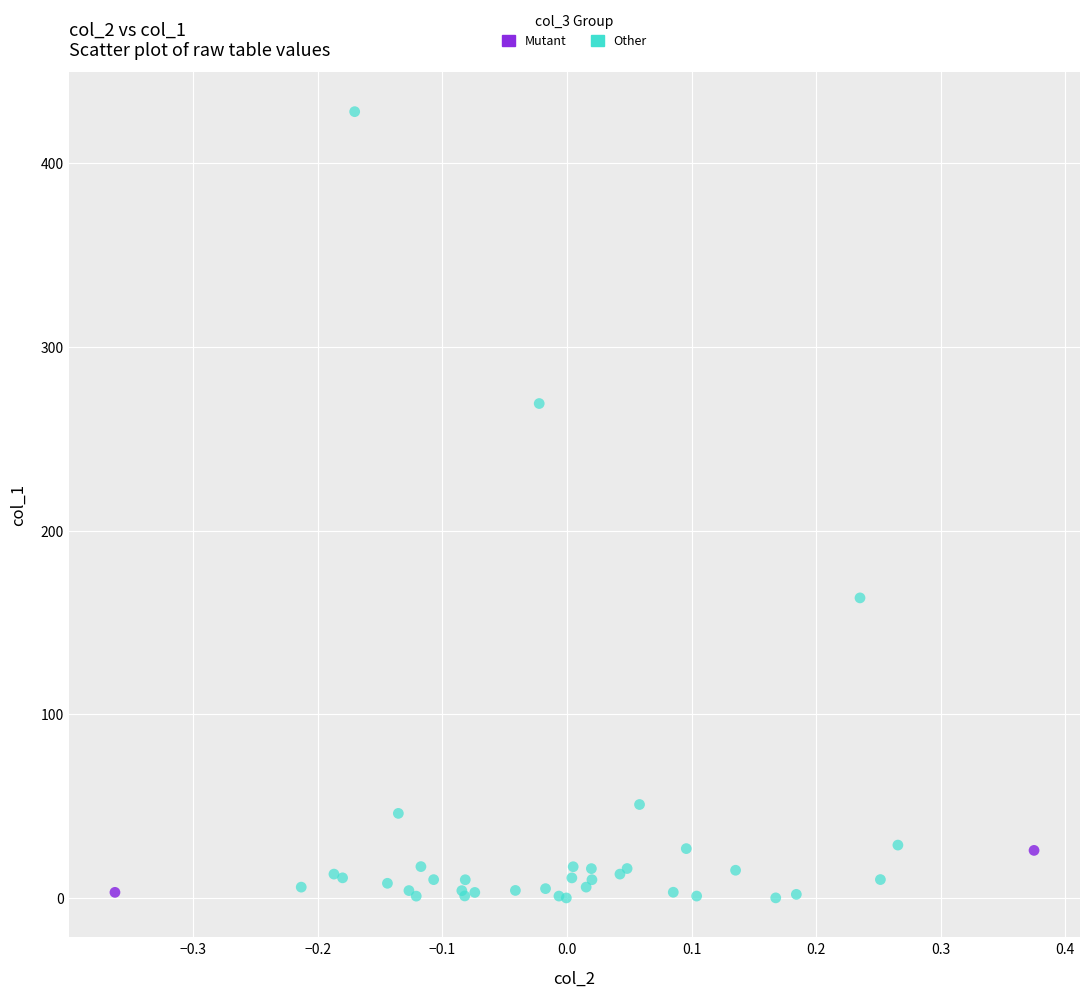

What are all the series names shown in the legend?

Mutant, Other